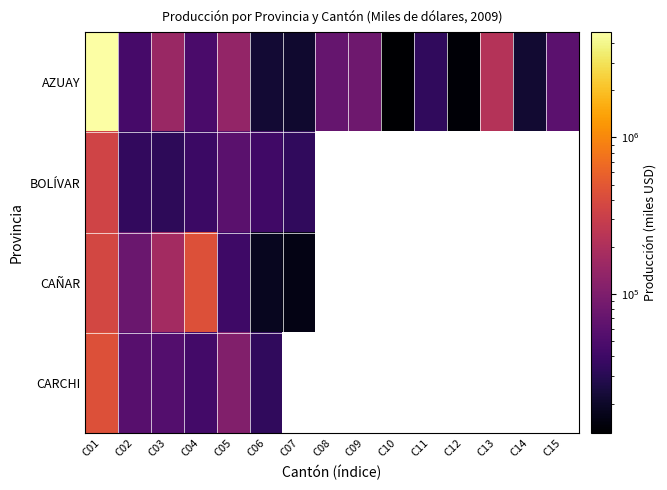

Which series has the widest spread of values?

AZUAY